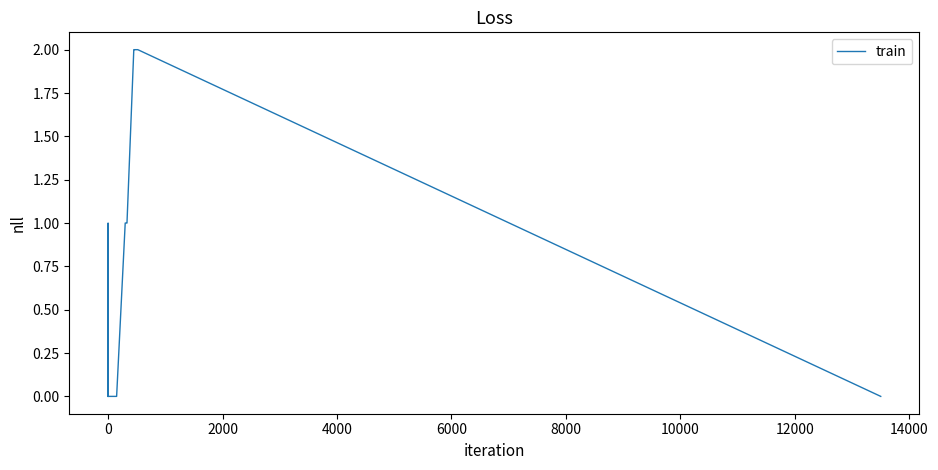

Count the number of values greater than 0.

10